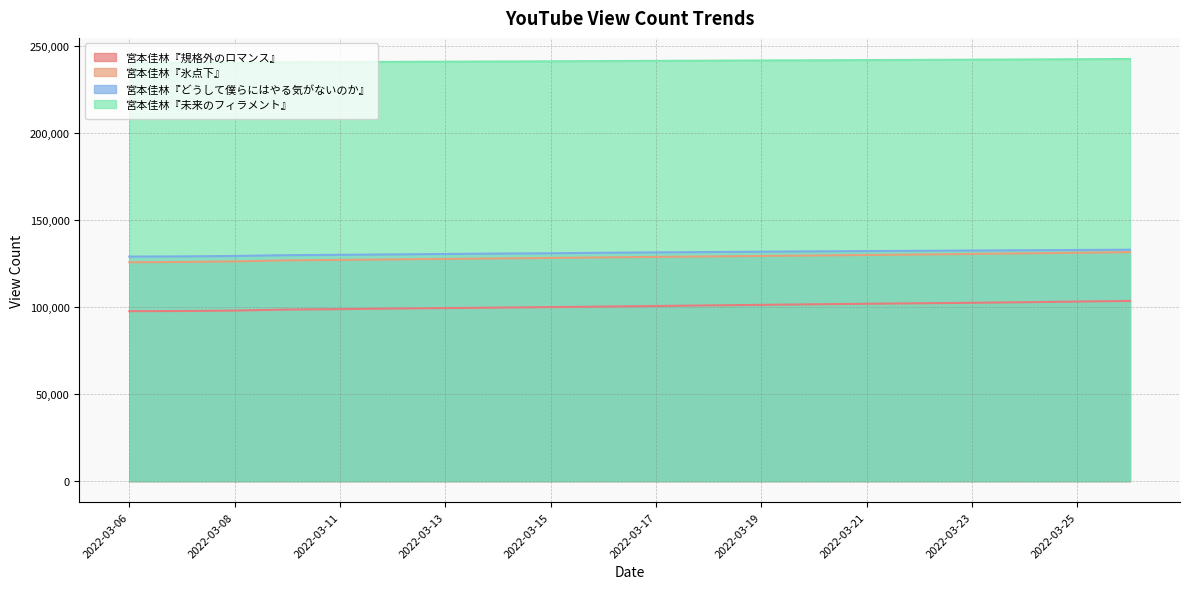

What is the spread (max minus min) of values at 2022-03-11?

142013